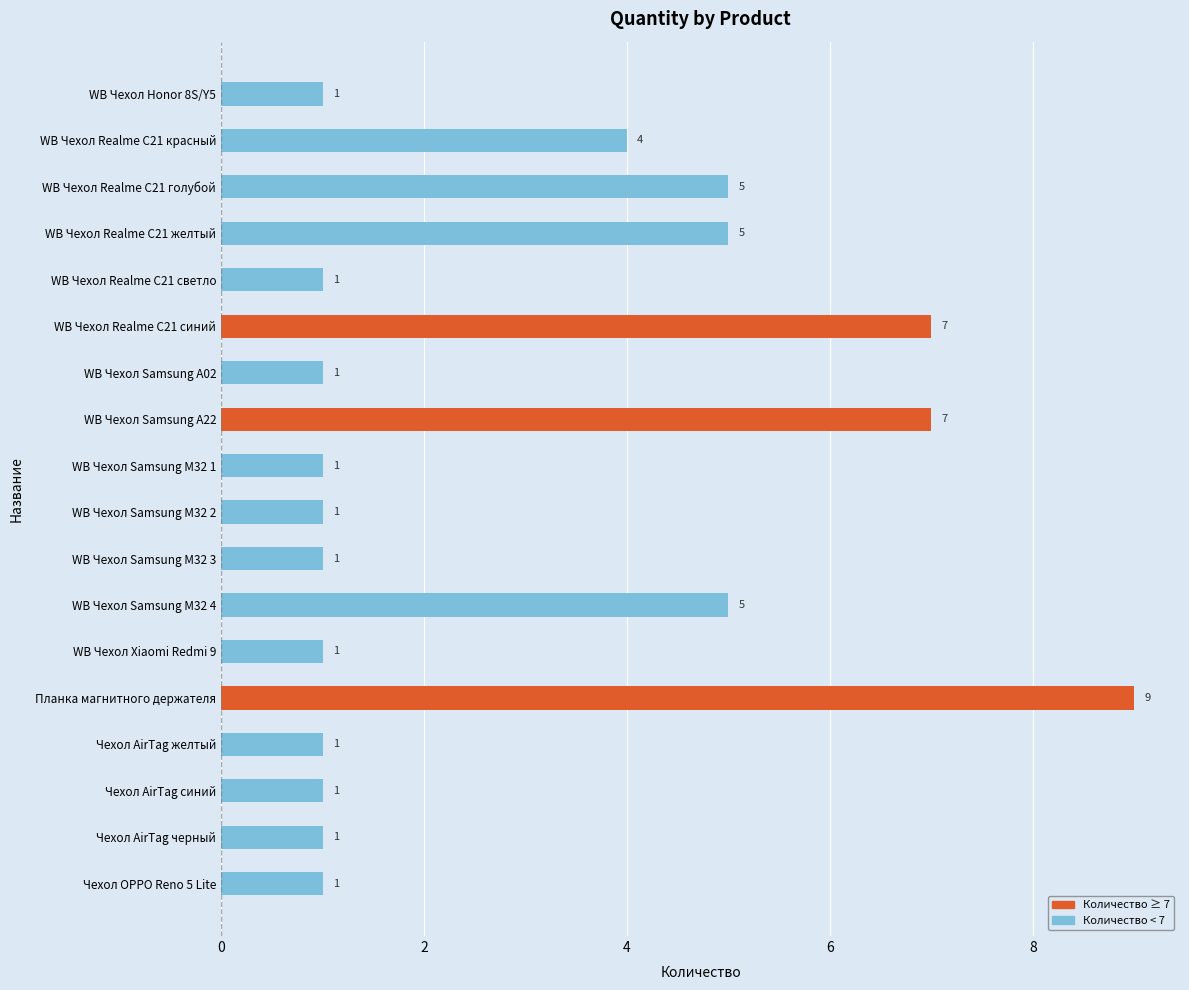

Does the chart contain any negative values?

No